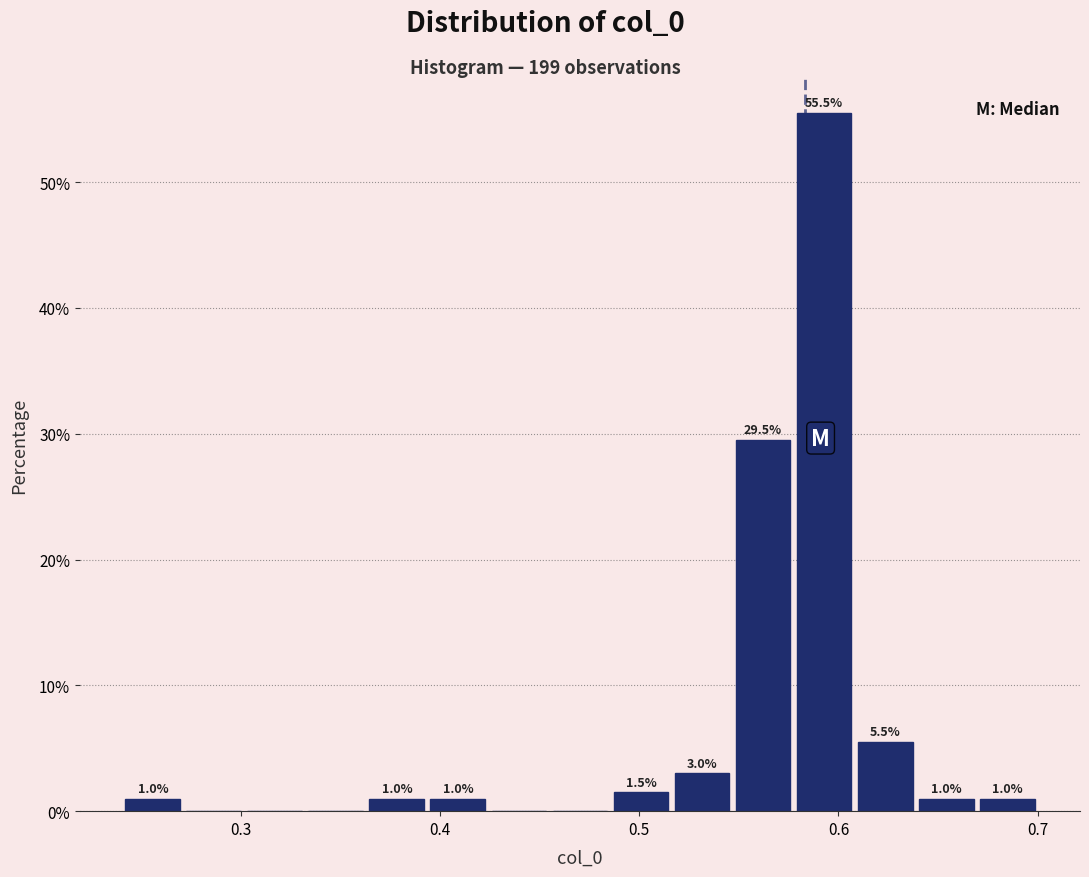

Around what value on the x-axis is the tallest bar? Give the approximate position of its centre, as read against the axis.

0.59